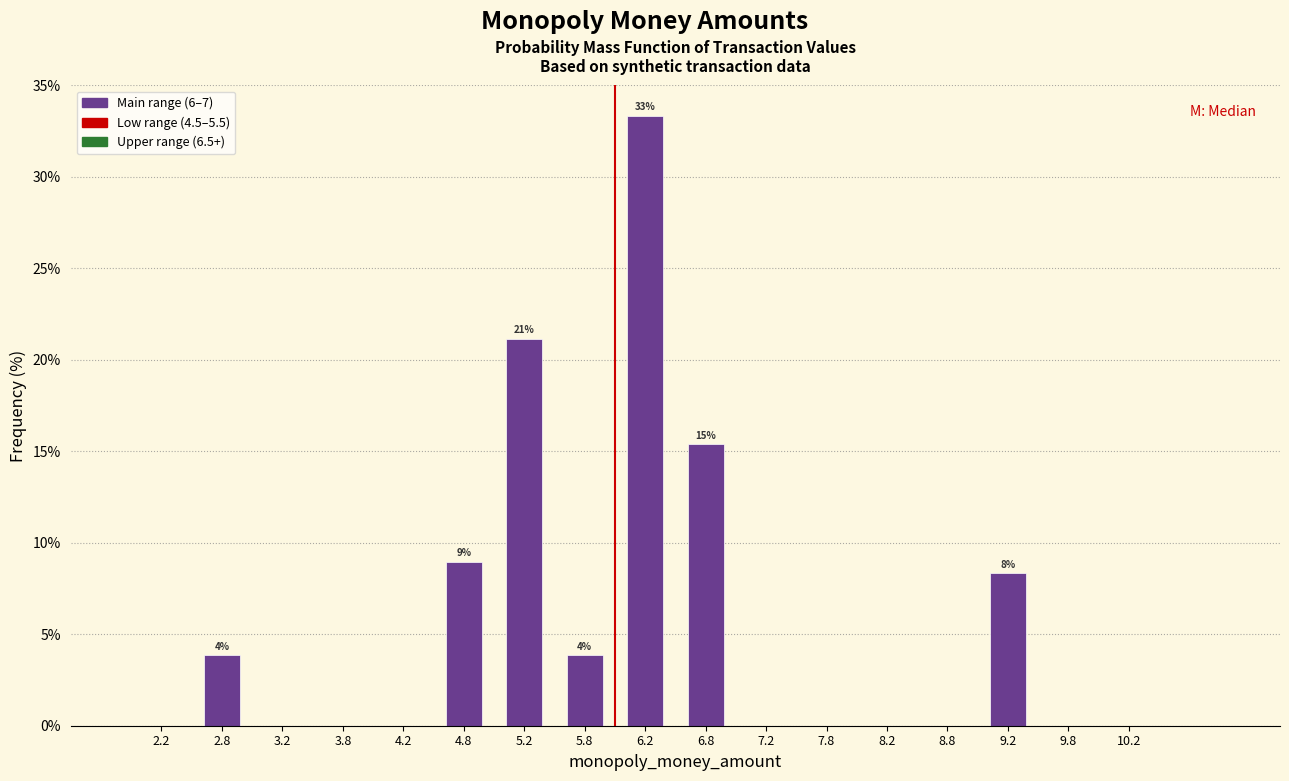

Which range on the x-axis has the tallest bar?

6.0 to 6.5